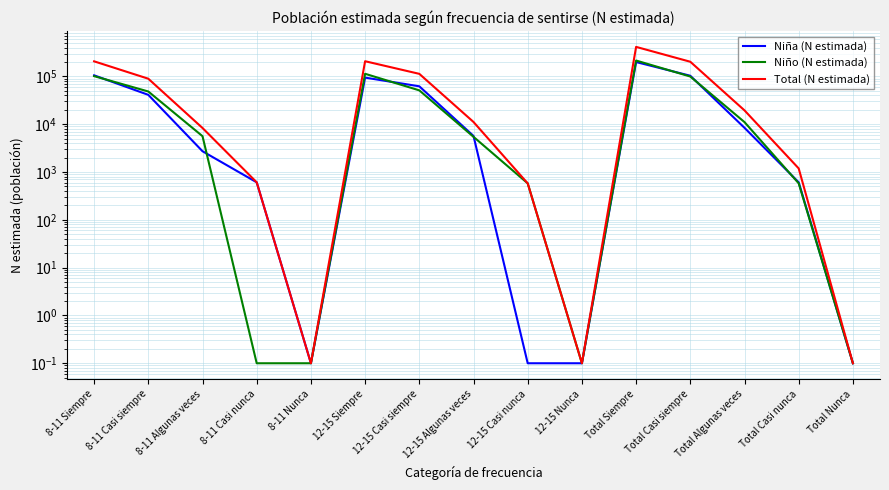

True or false: Niña (N estimada) and Total (N estimada) intersect in this chart.

False